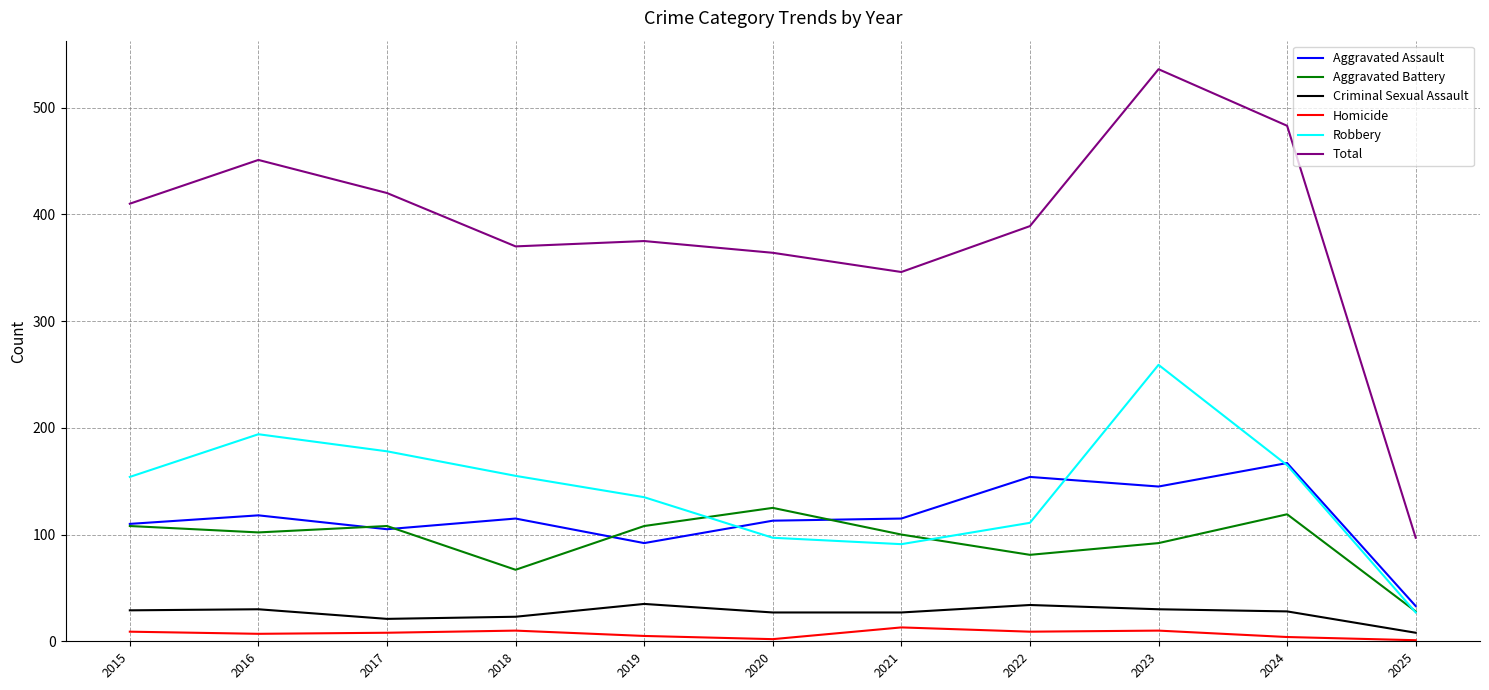

Read the Total value at 2020, to the nearest 50.

350